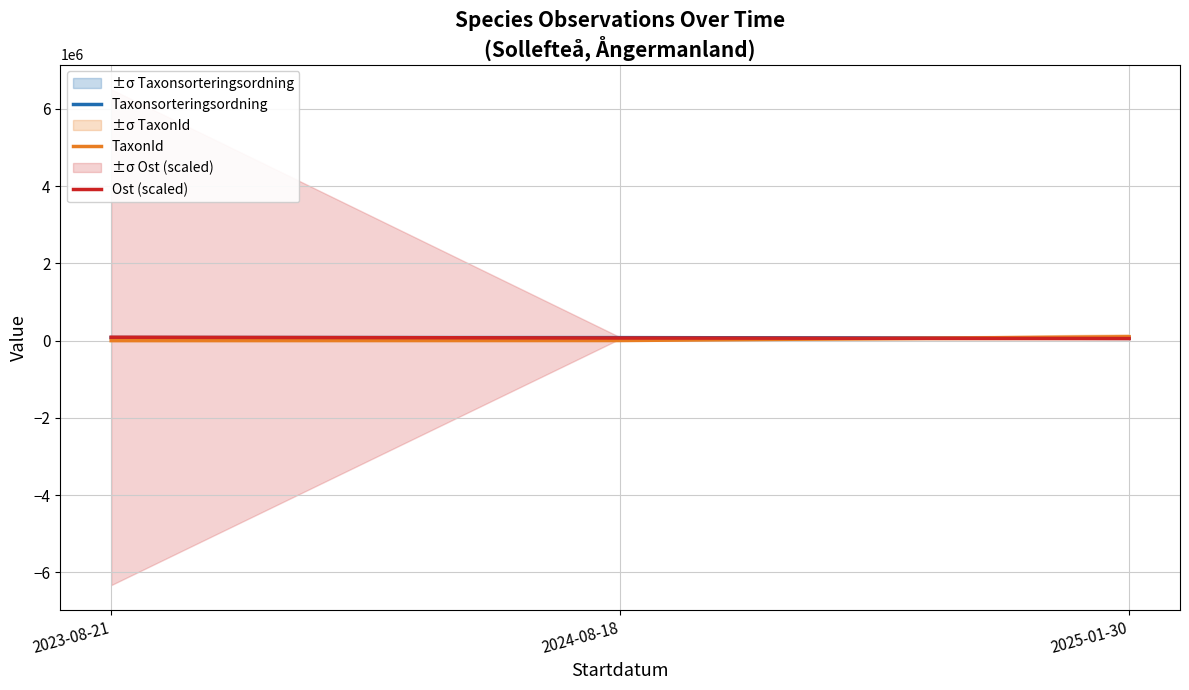

What is the total value across all series at 2025-01-30?

218910.4